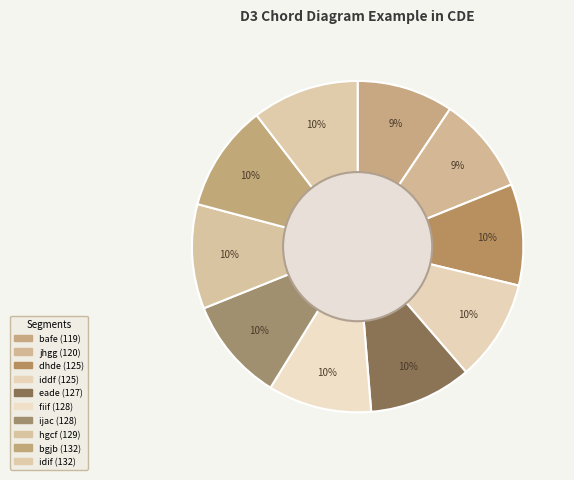

What is the total percentage of idif and jhgg?

19.9%